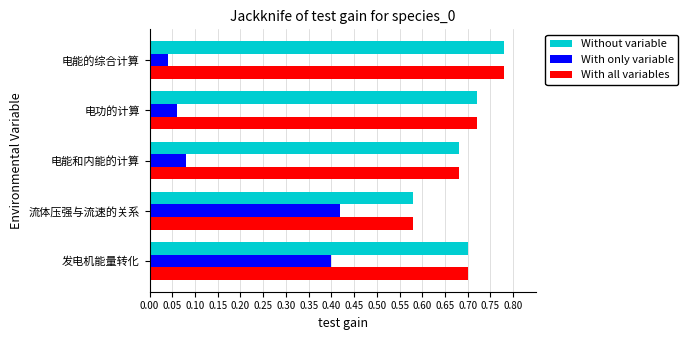

Rank the categories by Without variable value from lowest to highest.

流体压强与流速的关系, 电能和内能的计算, 发电机能量转化, 电功的计算, 电能的综合计算